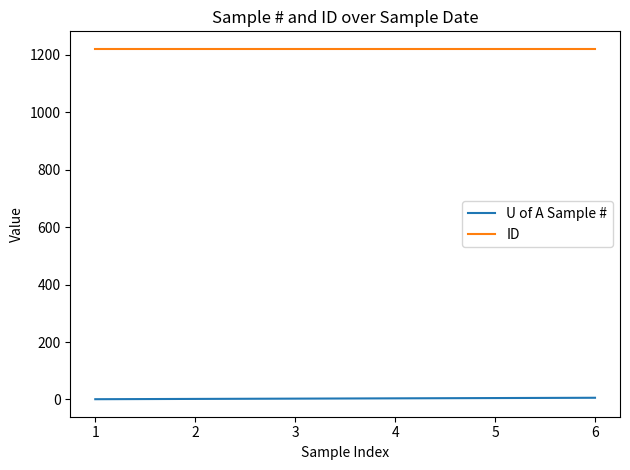

How many categories are shown in the chart?

6